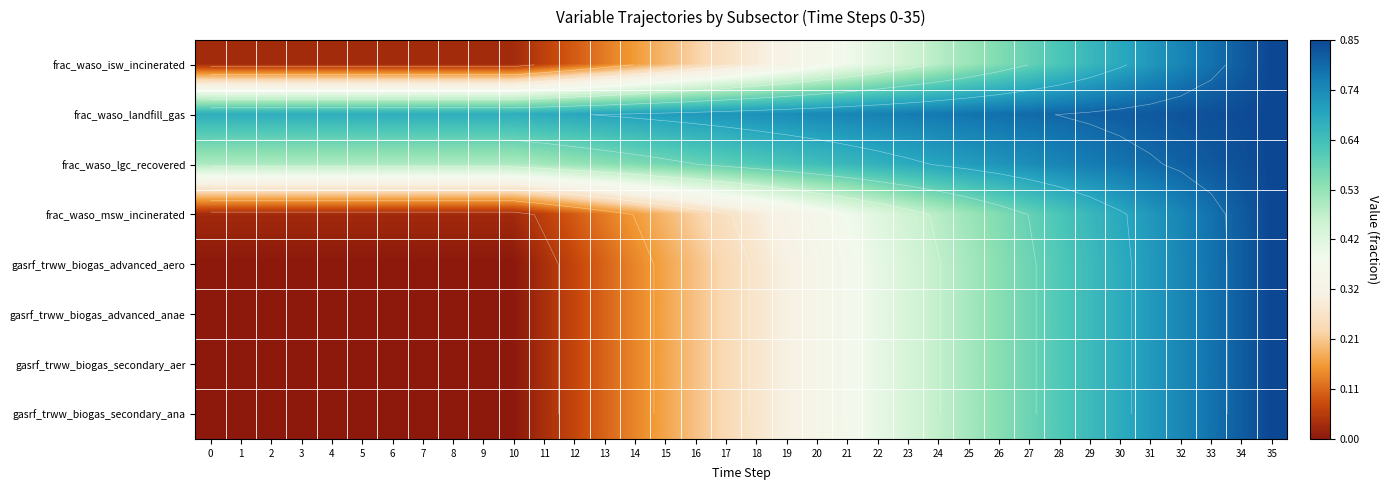

True or false: gasrf_trww_biogas_secondary_ana has a value of 0.3 at 5.

False